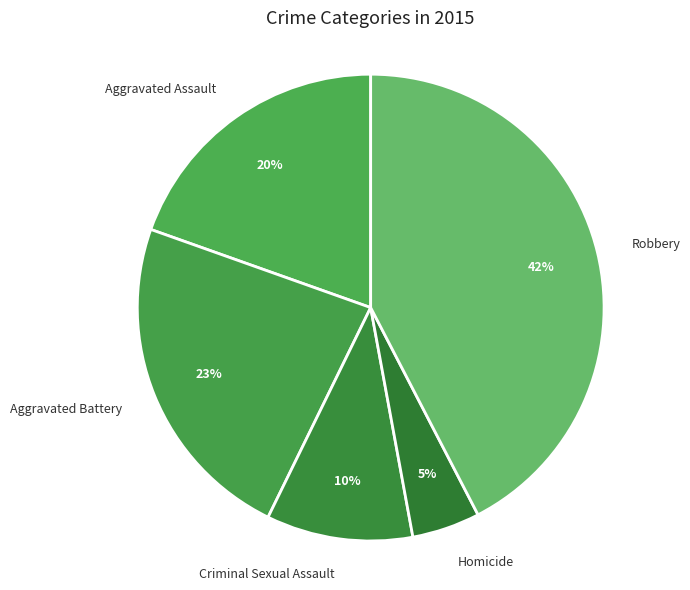

To the nearest percent, what is the combined percentage of Homicide and Criminal Sexual Assault?

15%